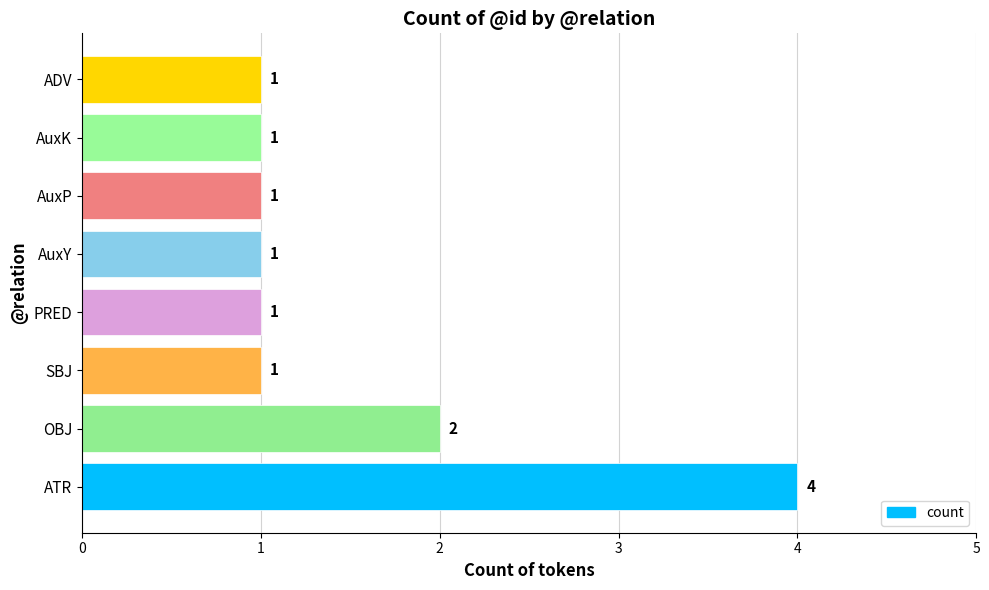

The chart shows a value of 1 at AuxP. True or false?

True